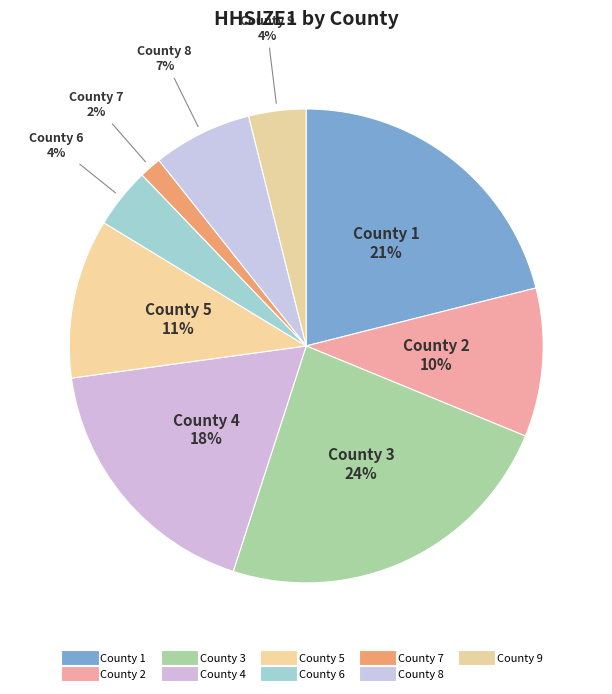

How many slices are in this pie chart?

9